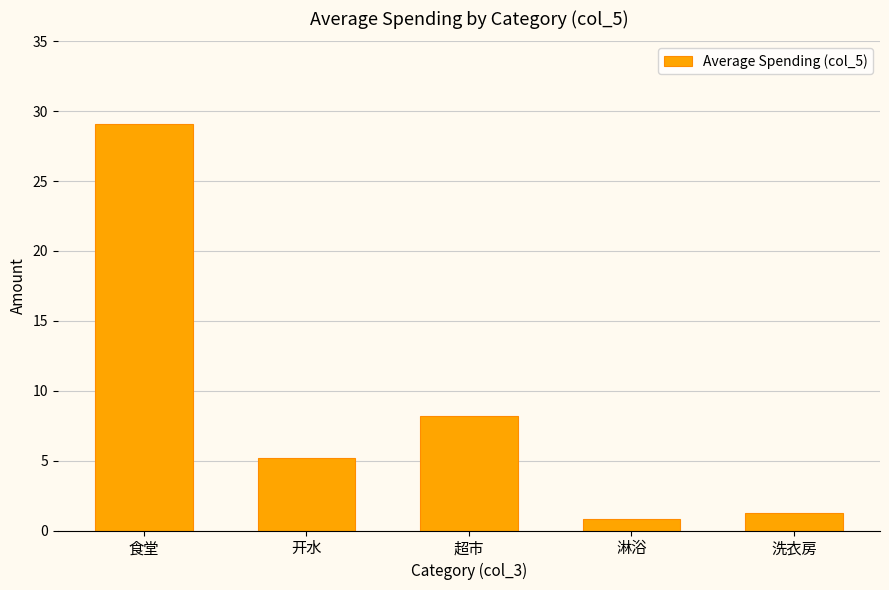

Does the chart contain stacked bars?

No